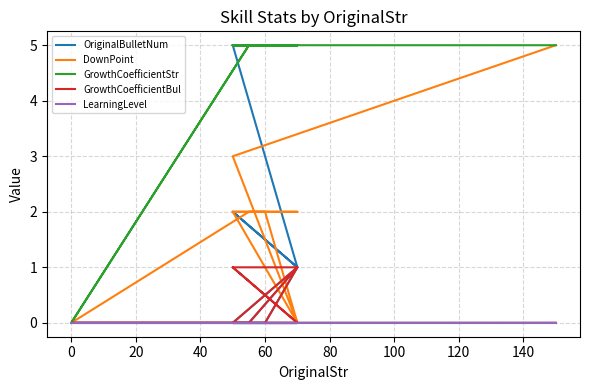

What is the label of the 11th point from the left?

10